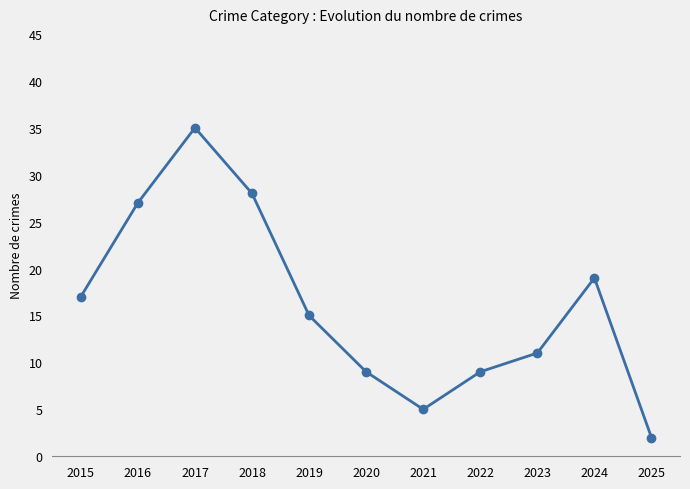

Which category has the lowest value across all series?

2025